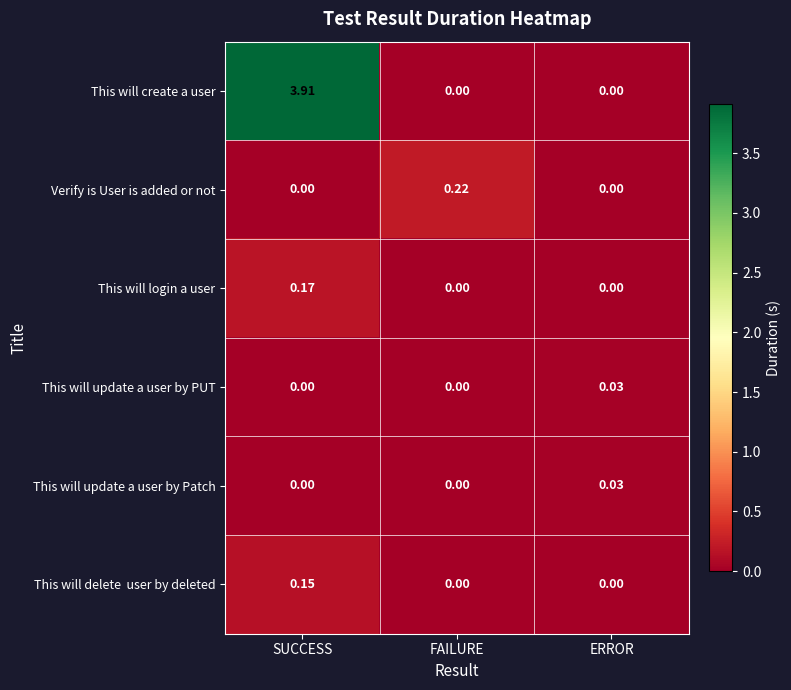

At which category is the sum across all series the highest?

SUCCESS